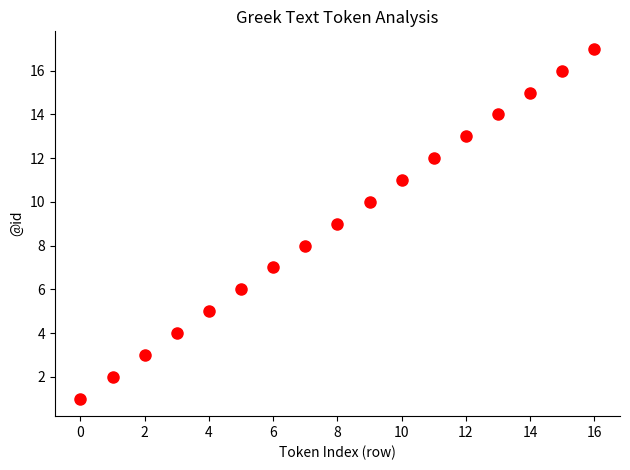

What is the range of Y values (max minus min)?

16